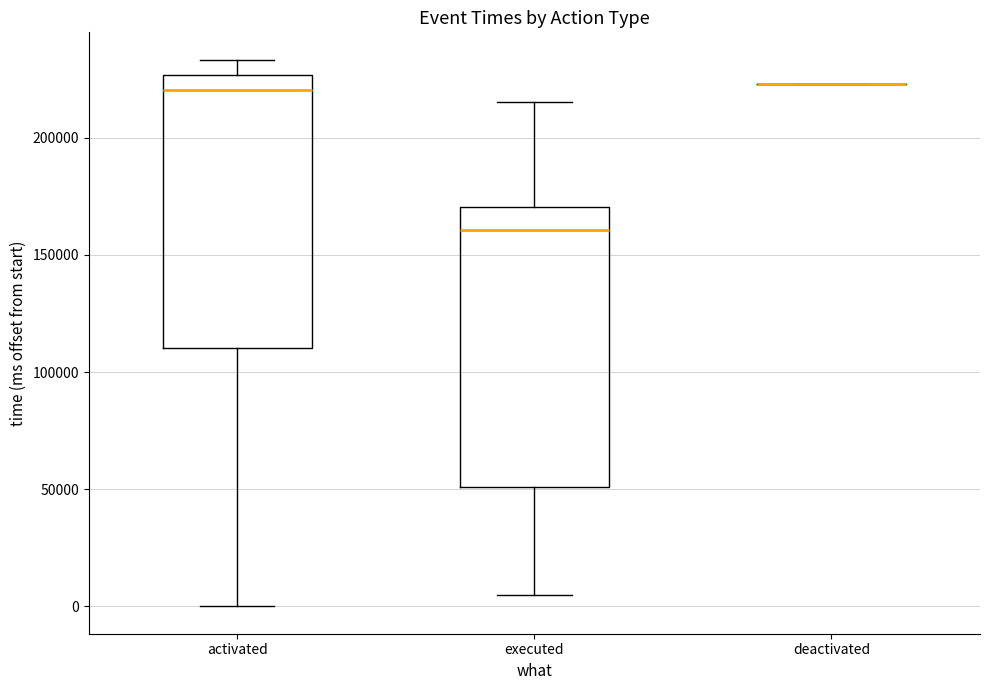

Reading left to right, read every box against the y-axis: the position of its median line, the range the box covers, and the ends of its whiskers. The values are not printed on the chart, so give them approximately, as read against the axis.

activated: median 220000, box 110000 to 225000, whiskers 0 to 235000
executed: median 160000, box 50000 to 170000, whiskers 5000 to 215000
deactivated: box collapsed to a line at 225000, whiskers 225000 to 225000